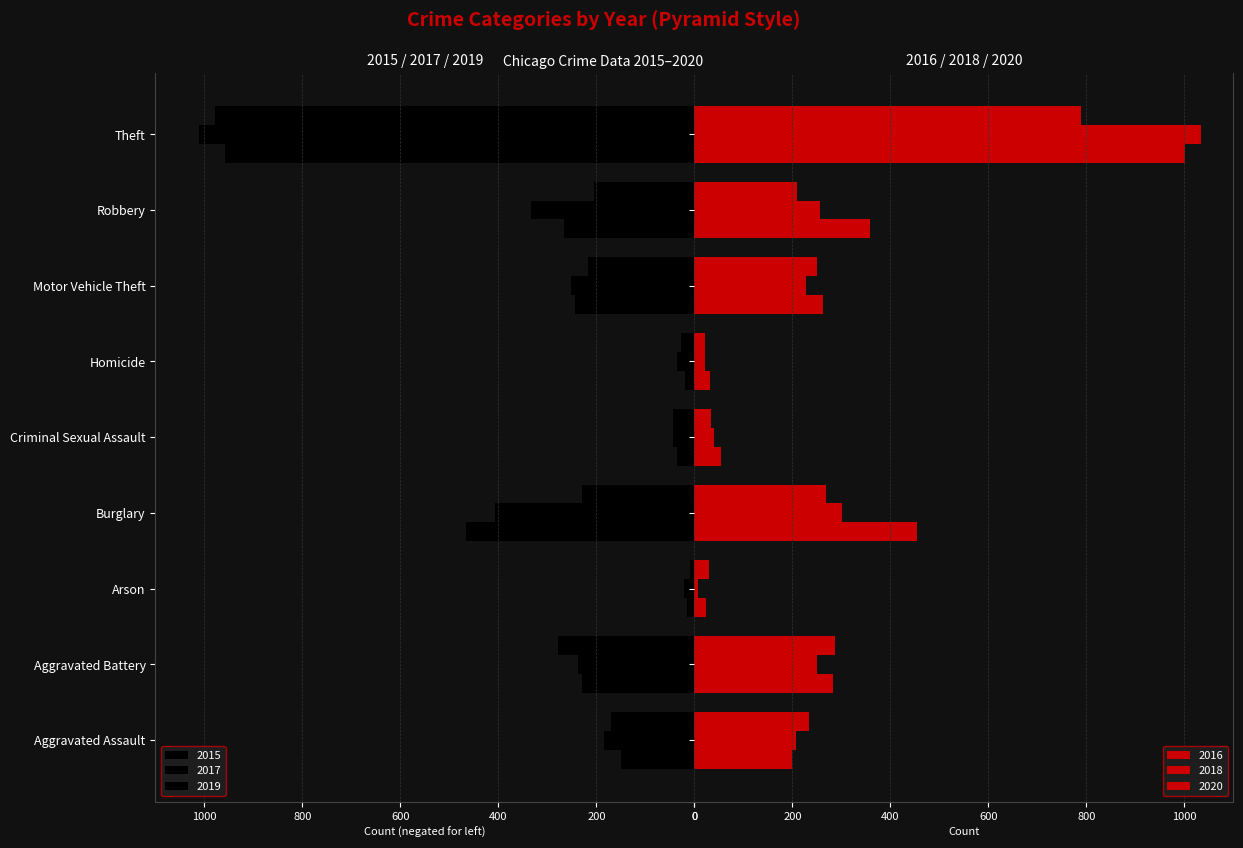

How many data points in 2018 are less than 228?

4